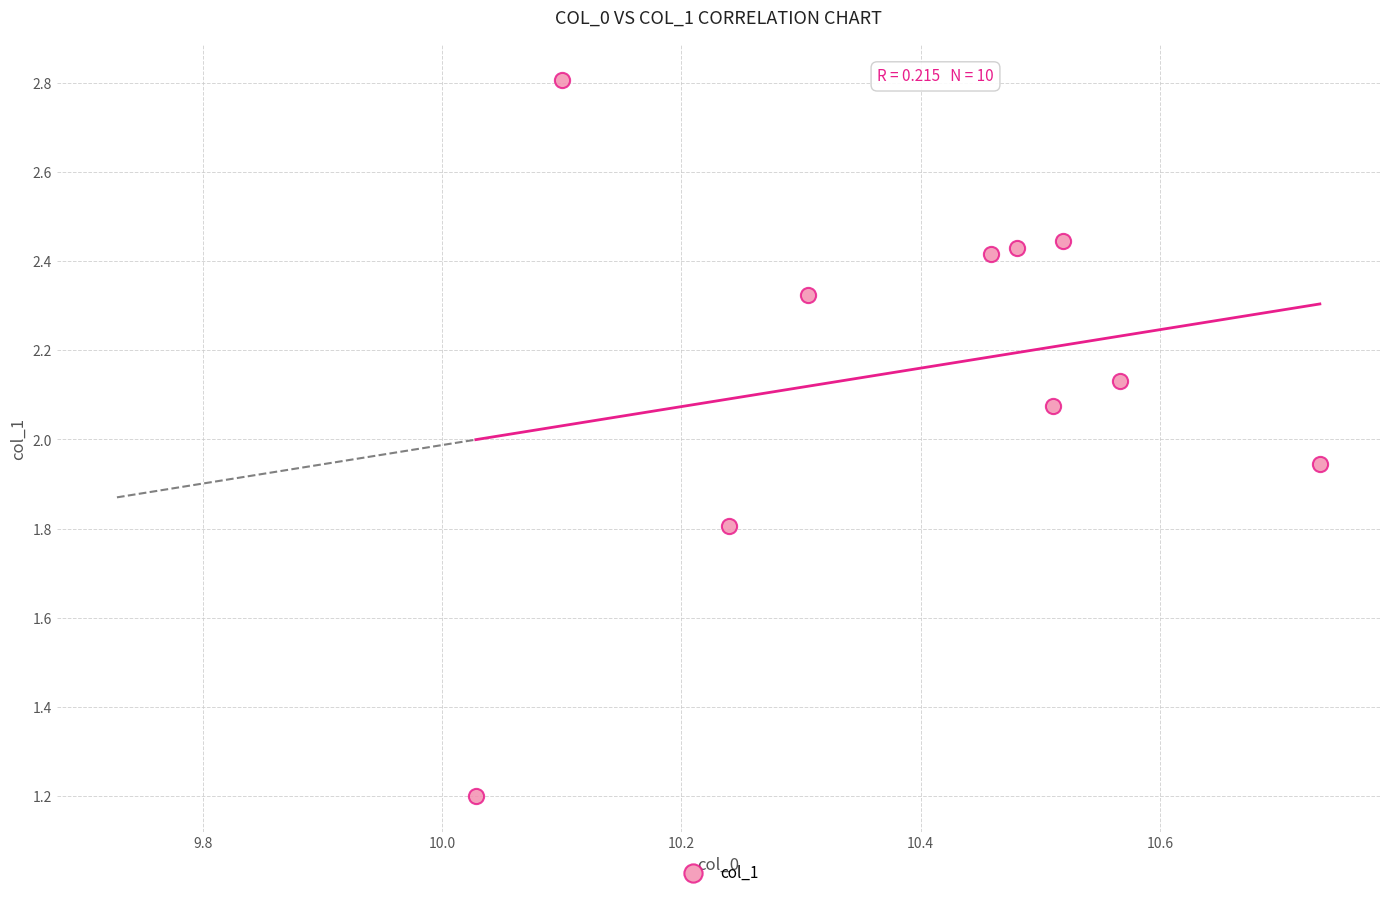

What is the average X value?

10.4